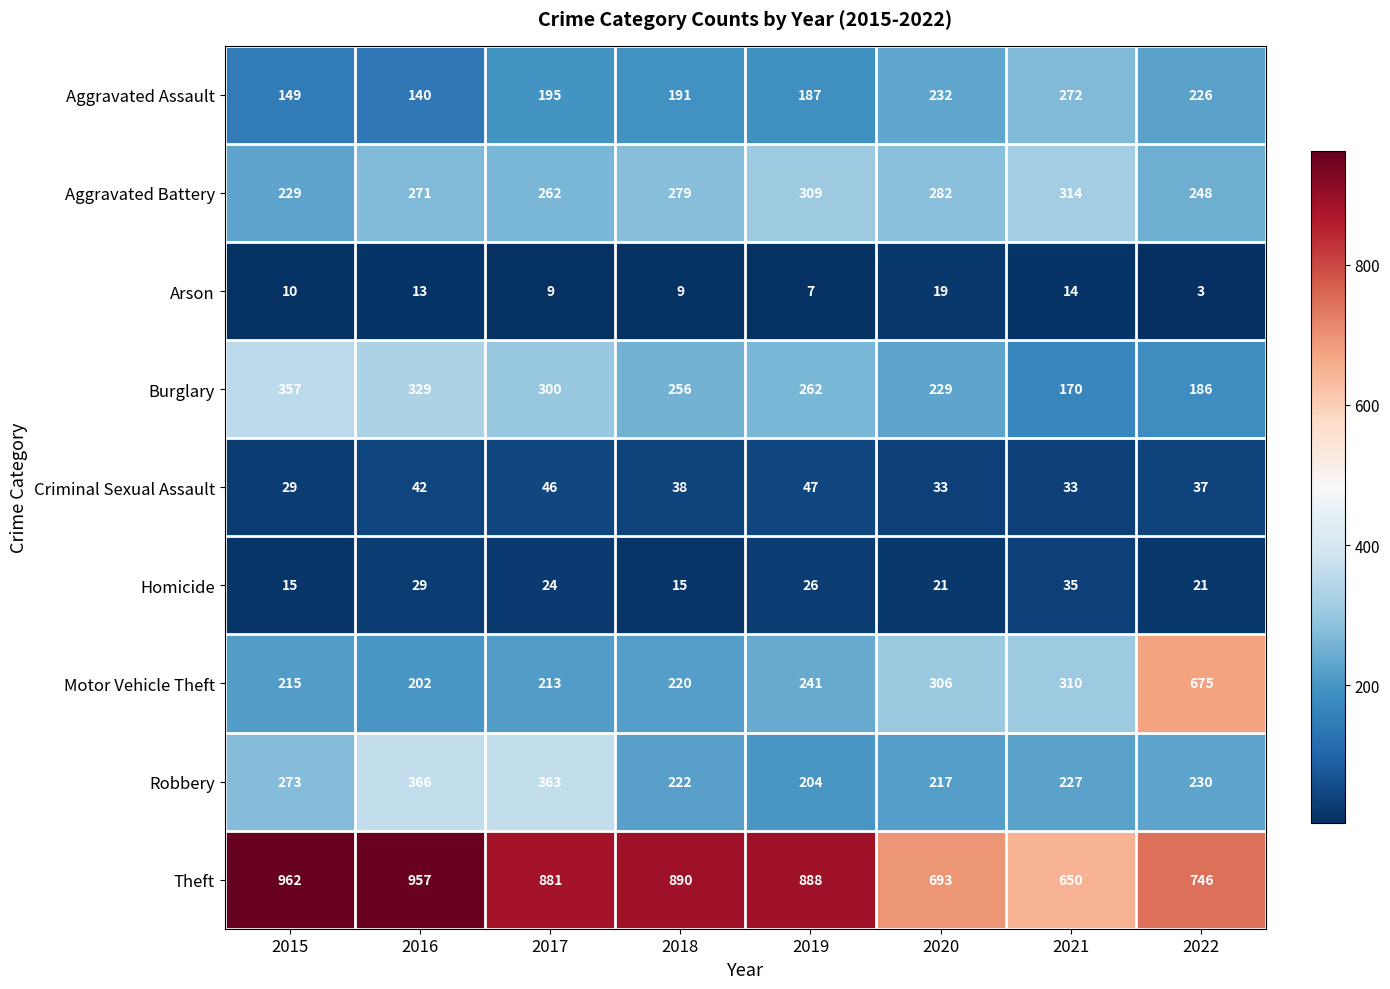

Rank the categories by Burglary value from lowest to highest.

2021, 2022, 2020, 2018, 2019, 2017, 2016, 2015